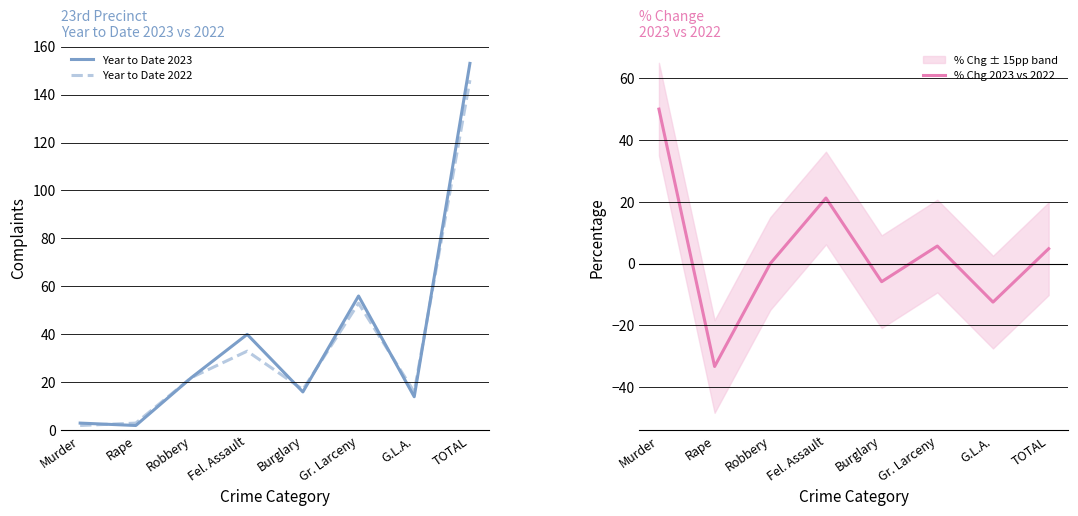

How many data points in Year to Date 2023 are less than 22?

4